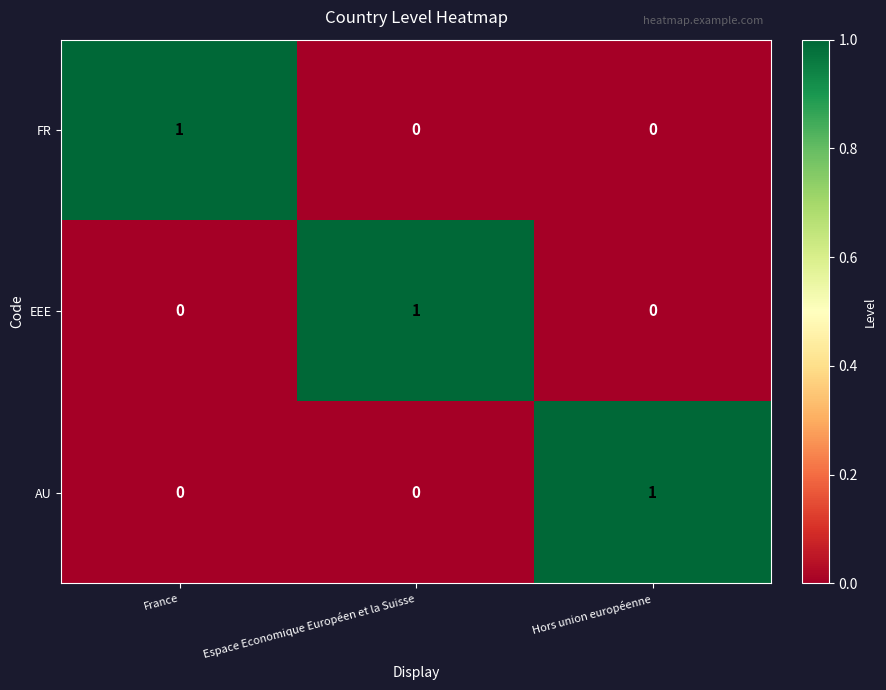

True or false: FR has a value of 0 at Hors union européenne.

True